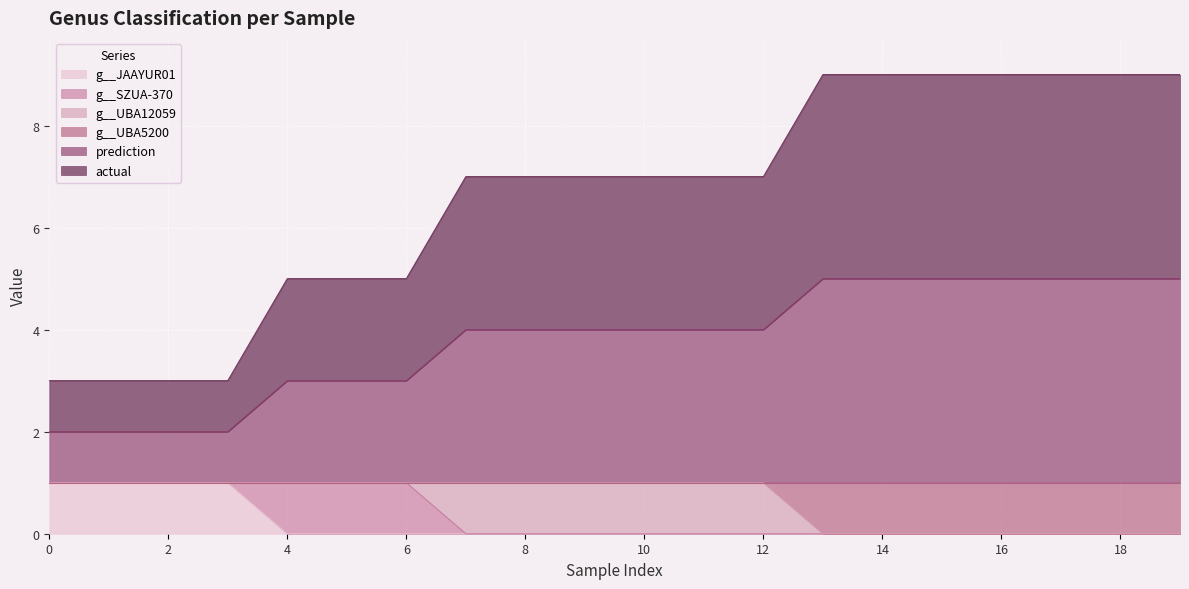

Does the chart display data point markers on the line(s)?

No